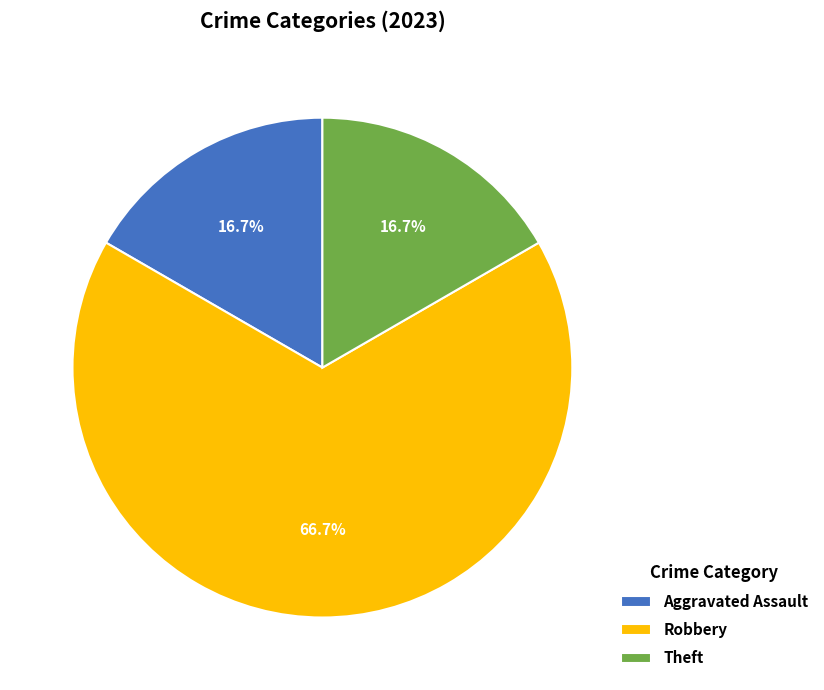

Which slice is the largest?

Robbery